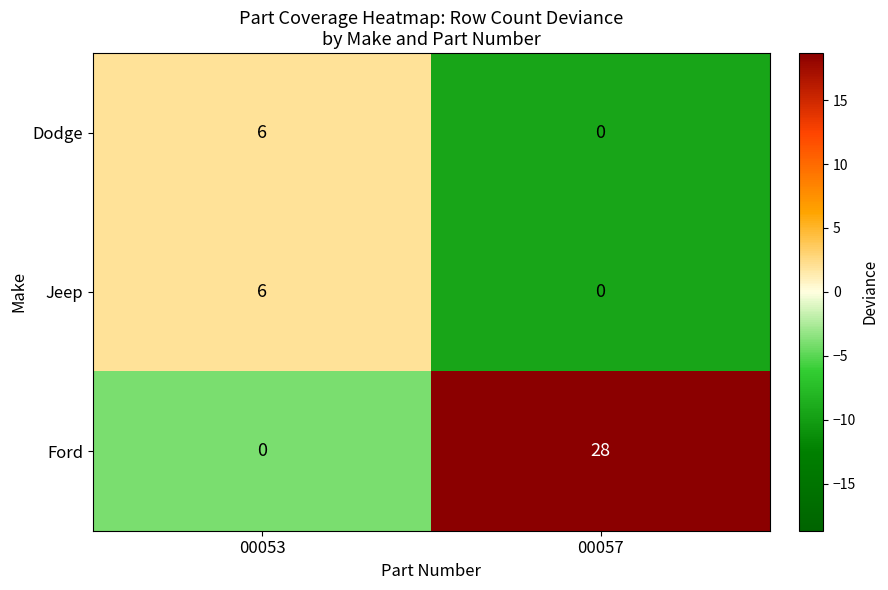

At which category is the sum across all series the highest?

00057